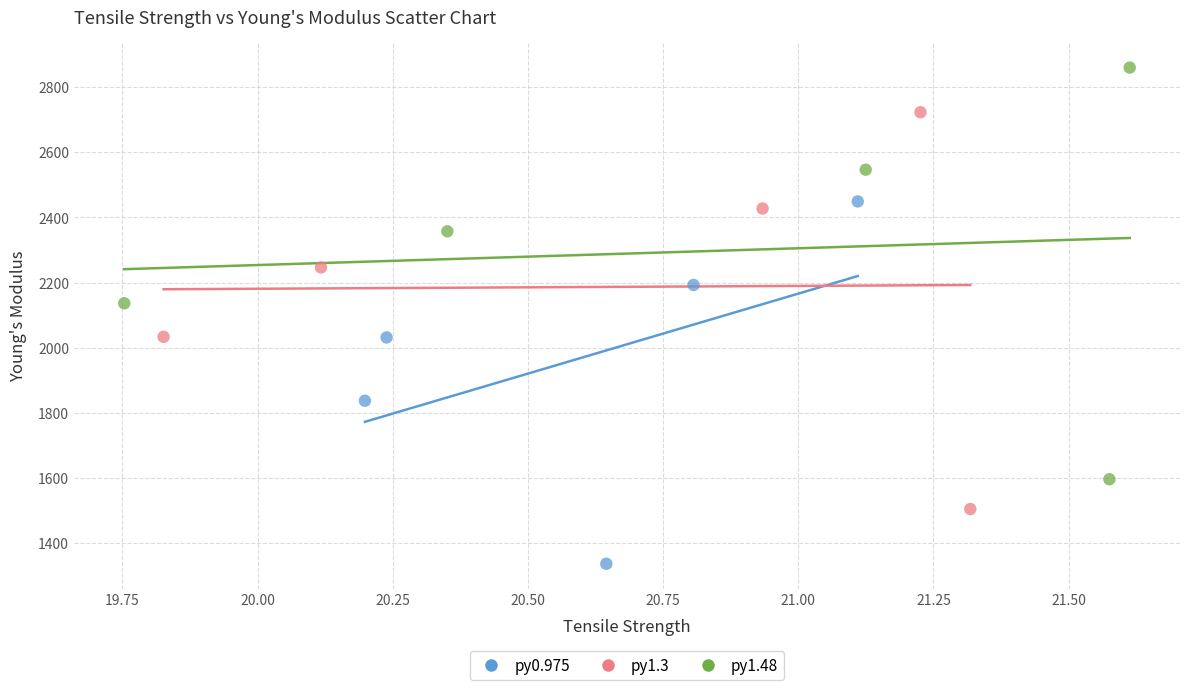

Which series contains the lowest Y value?

py0.975